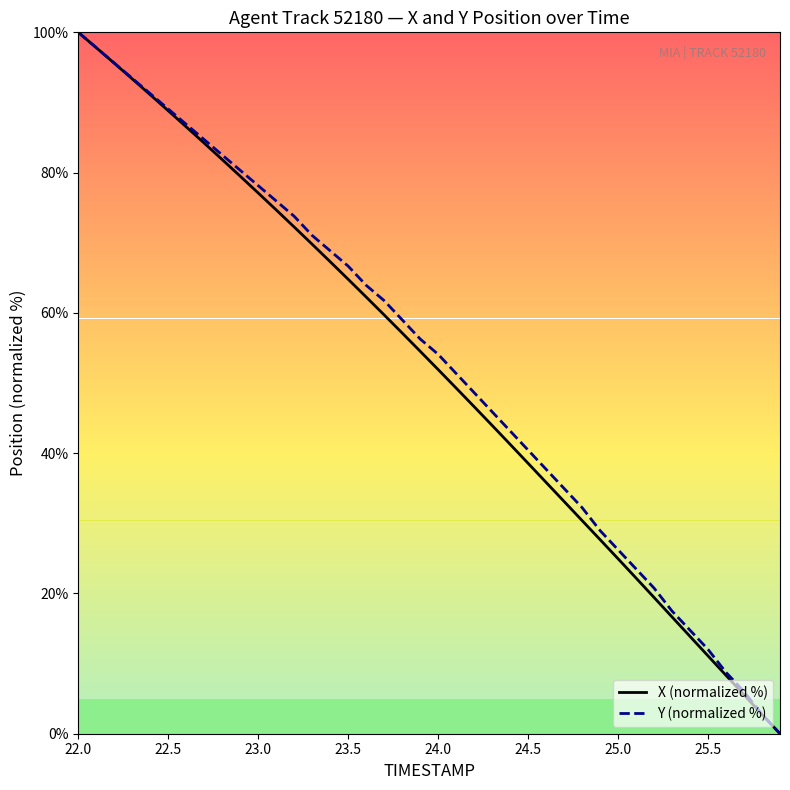

What is the maximum value for X (normalized %)?

100.0